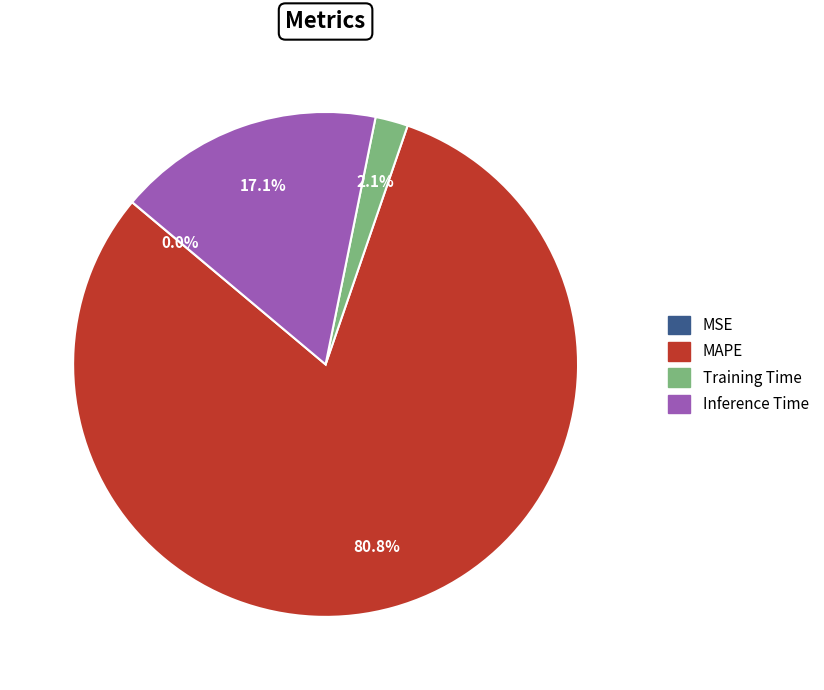

Does Training Time represent more than half of the total?

No